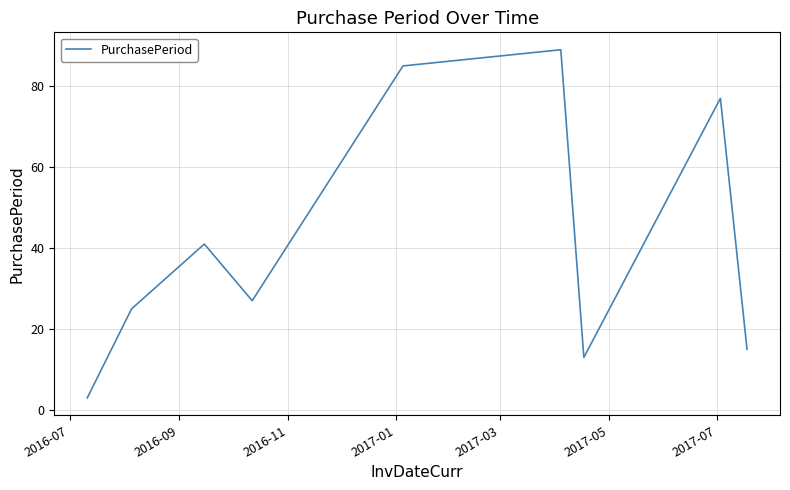

Reading right to left, list all the values displayed in this chart.

15	77	13	89	85	27	41	25	3